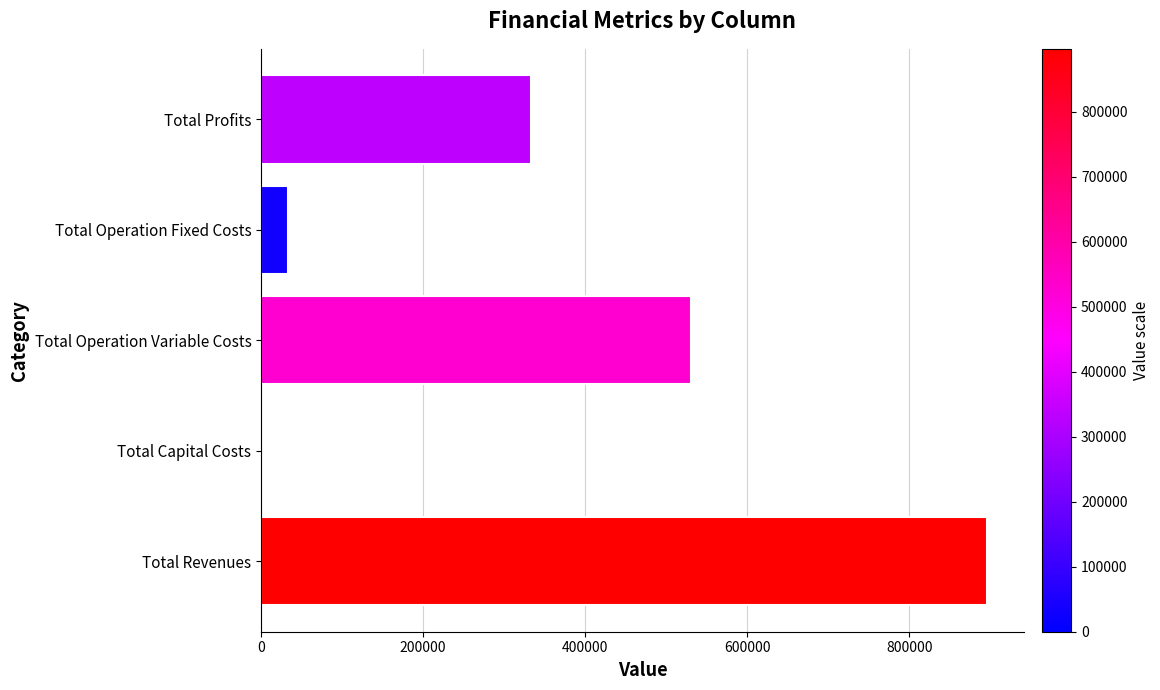

How many series are shown in this chart?

1